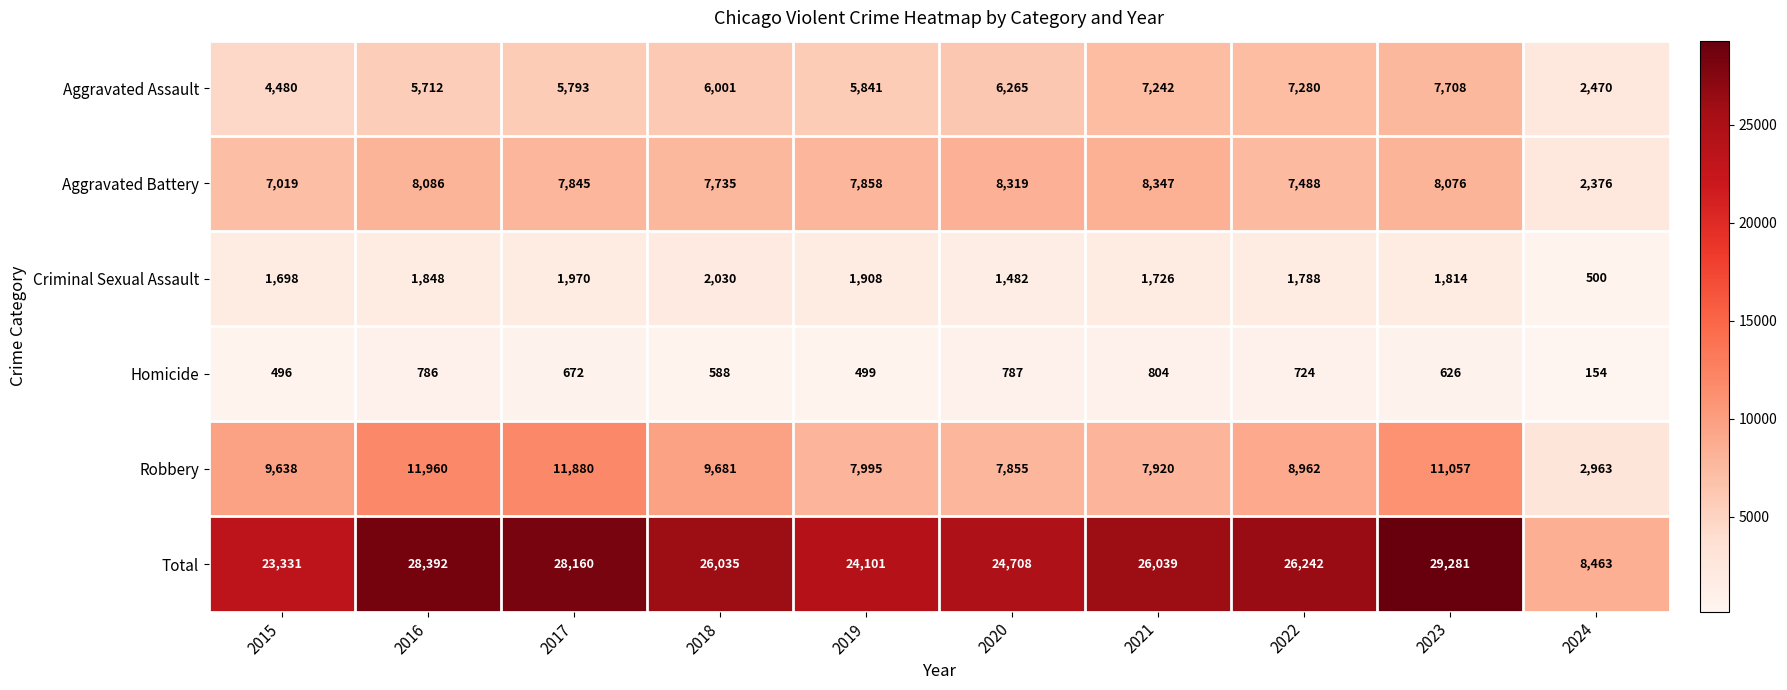

True or false: Homicide has a value of 588 at 2018.

True